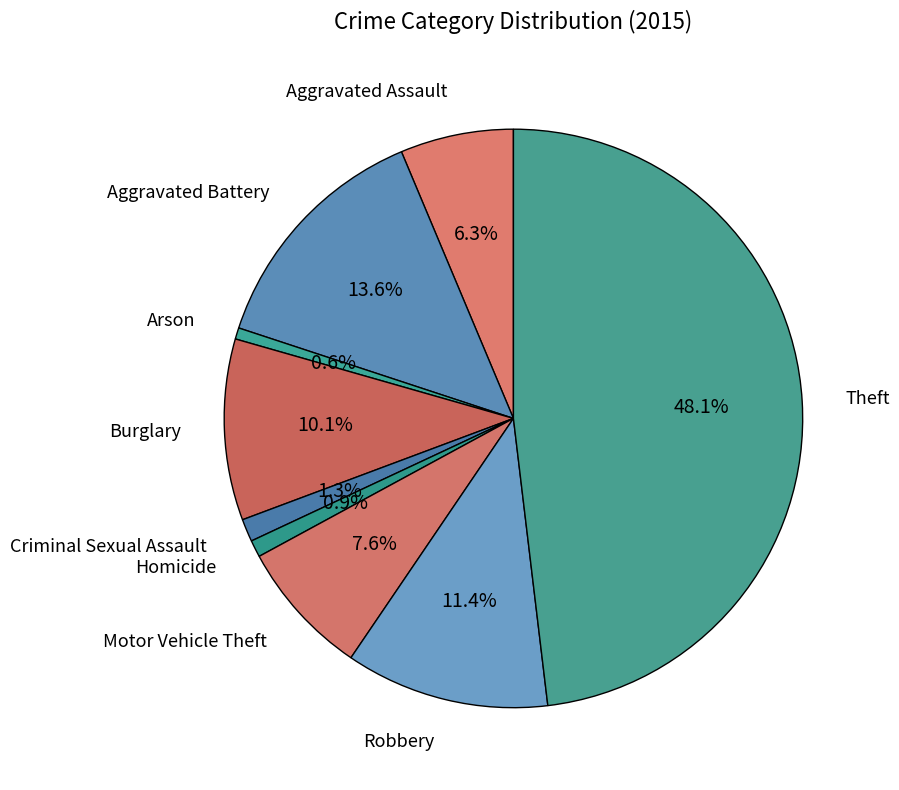

To the nearest percent, what is the combined percentage of Aggravated Battery and Robbery?

25%